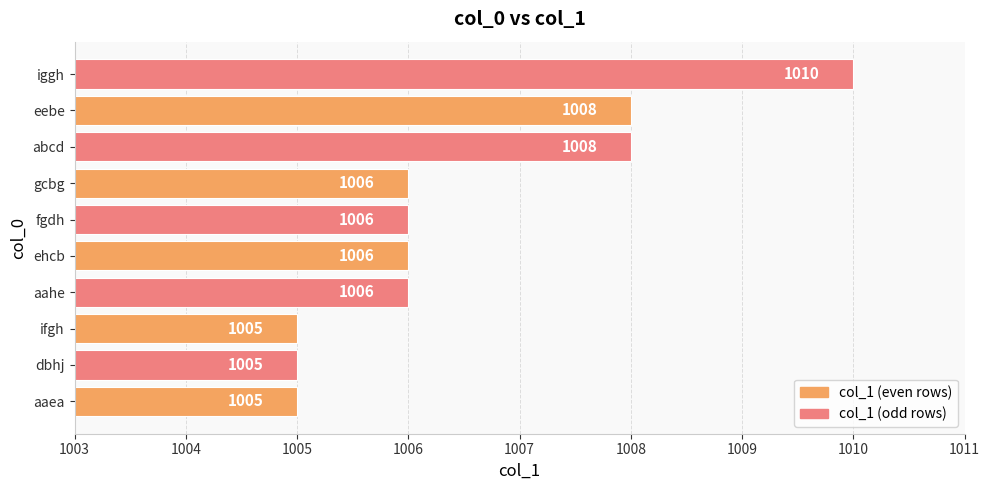

Which label corresponds to the largest value in the chart?

iggh